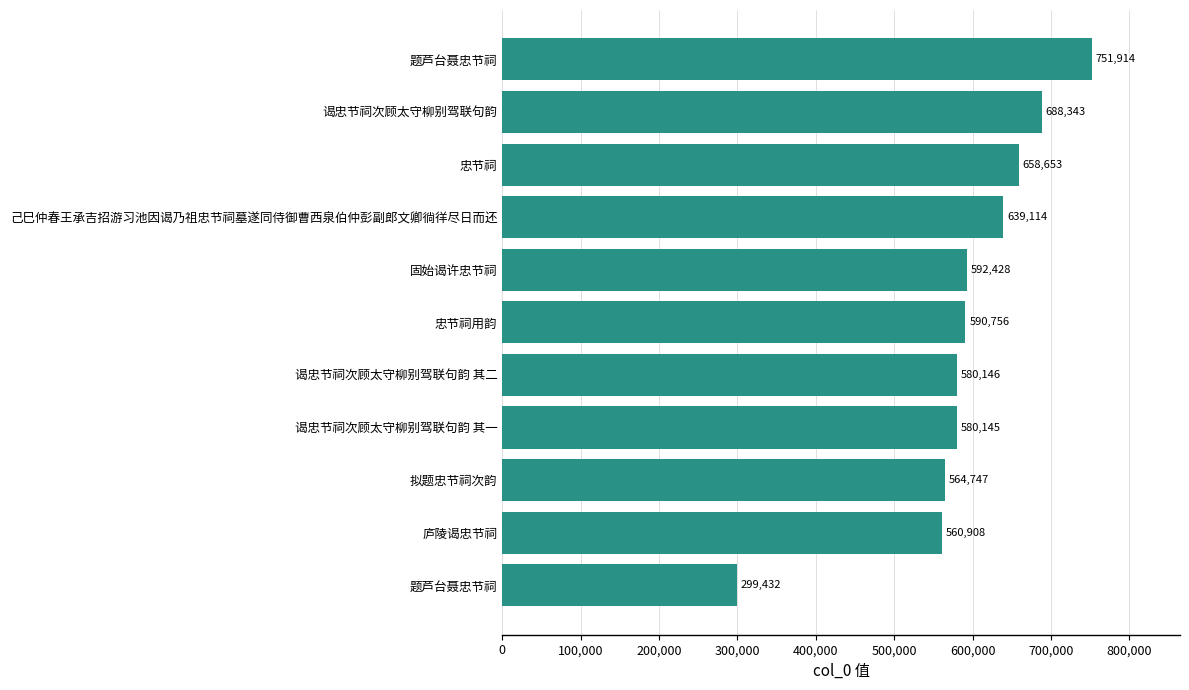

What is the maximum value shown in the chart?

751914